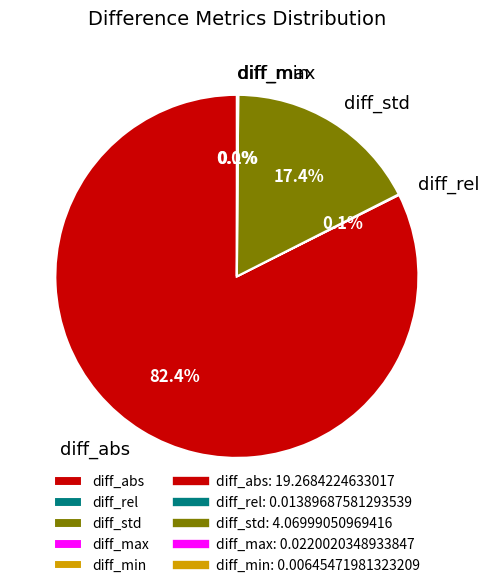

What is the largest slice in the pie chart?

diff_abs